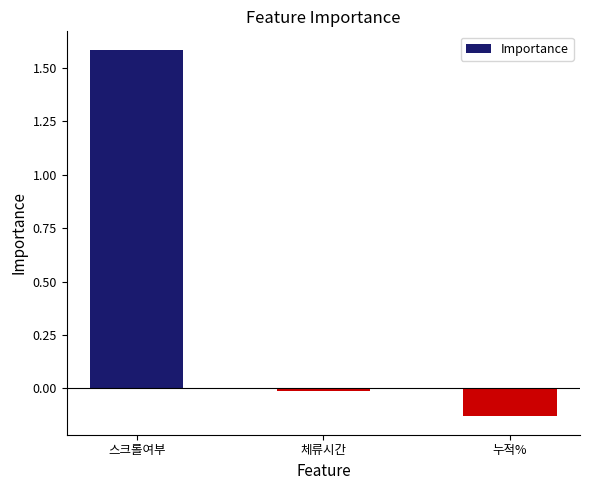

At which label does the data first exceed 0?

스크롤여부